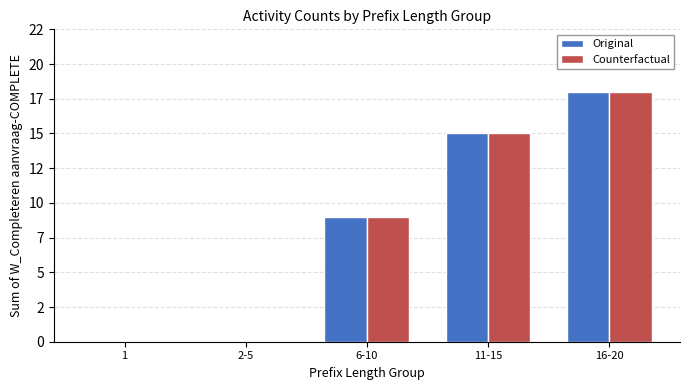

What are all the series names shown in the legend?

Original, Counterfactual